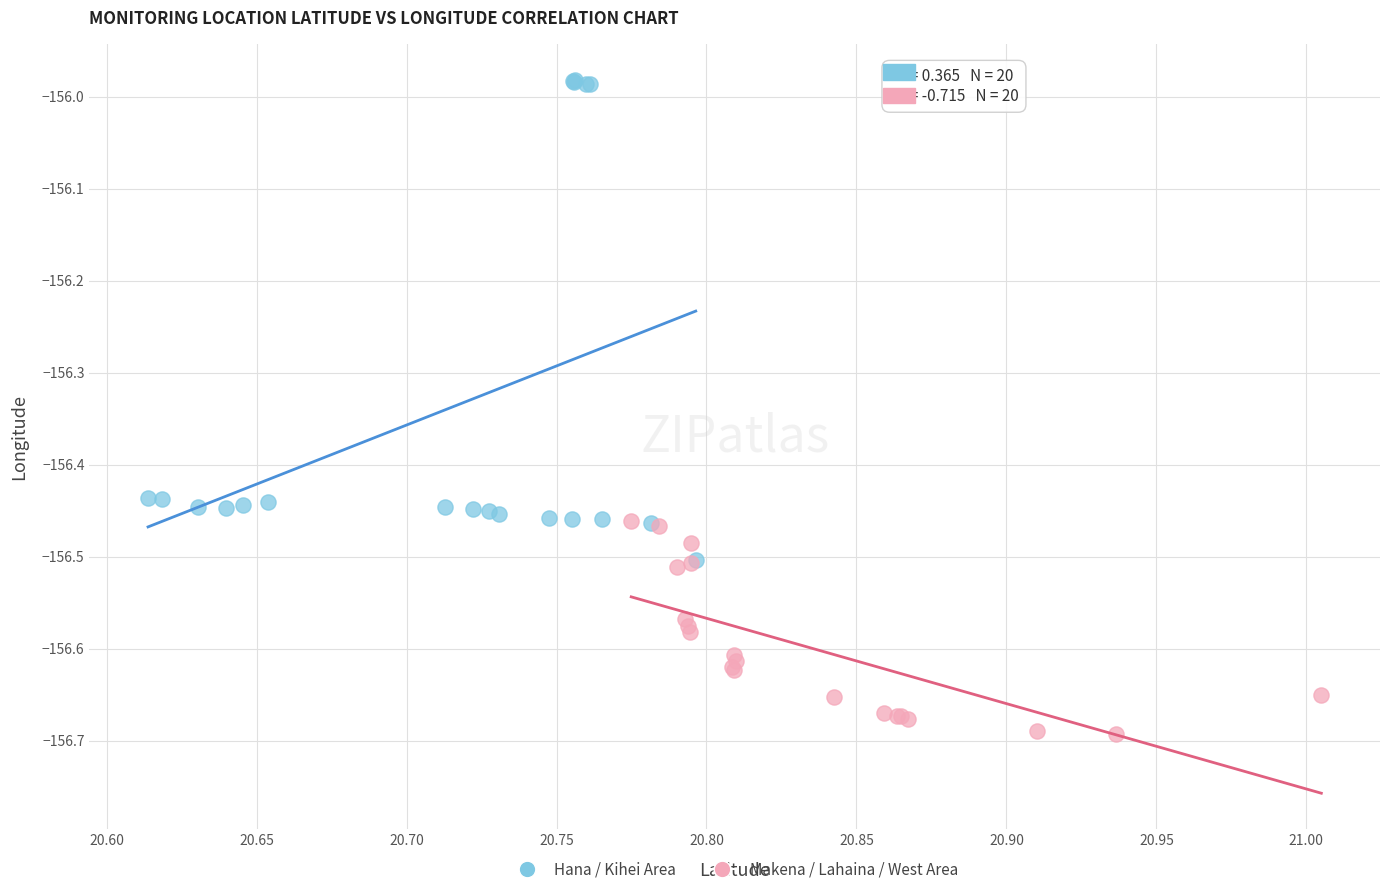

Which series reaches the maximum Y coordinate?

Hana / Kihei Area